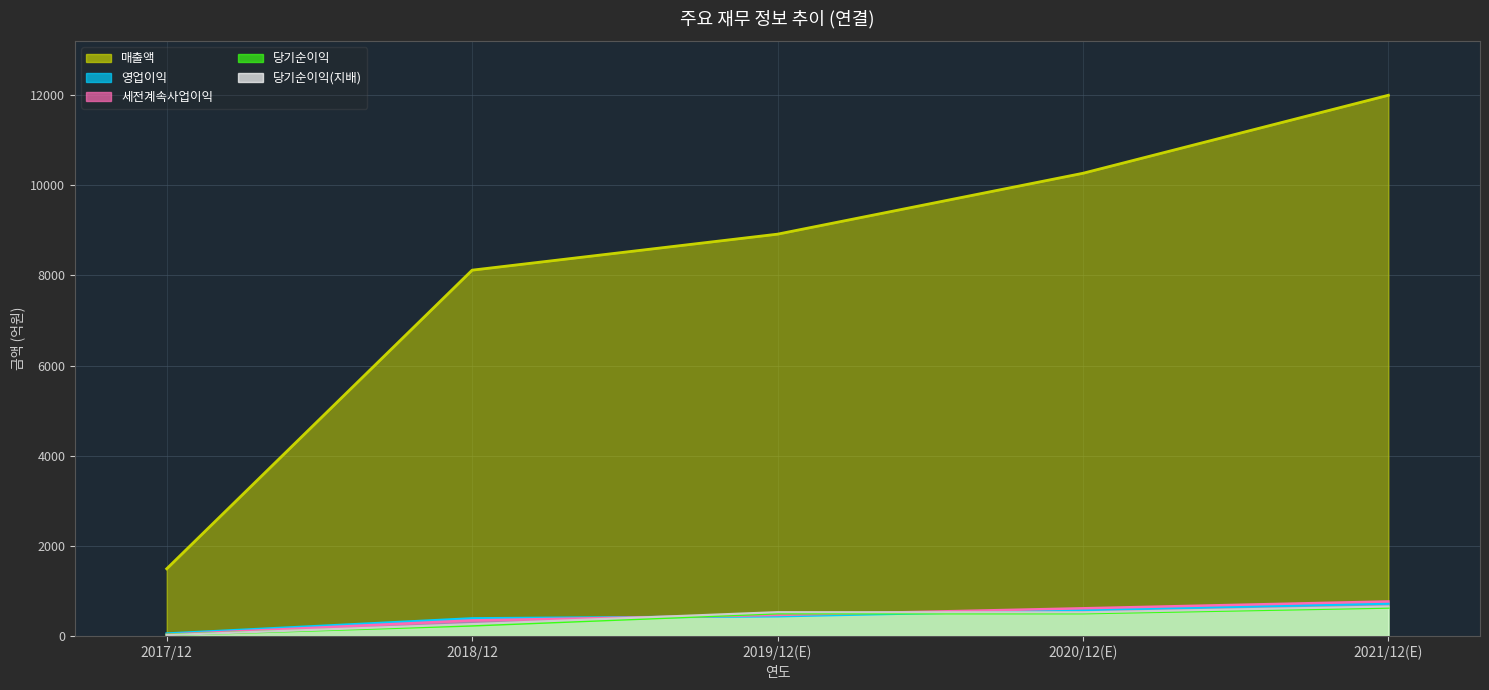

What is the smallest value displayed?

19